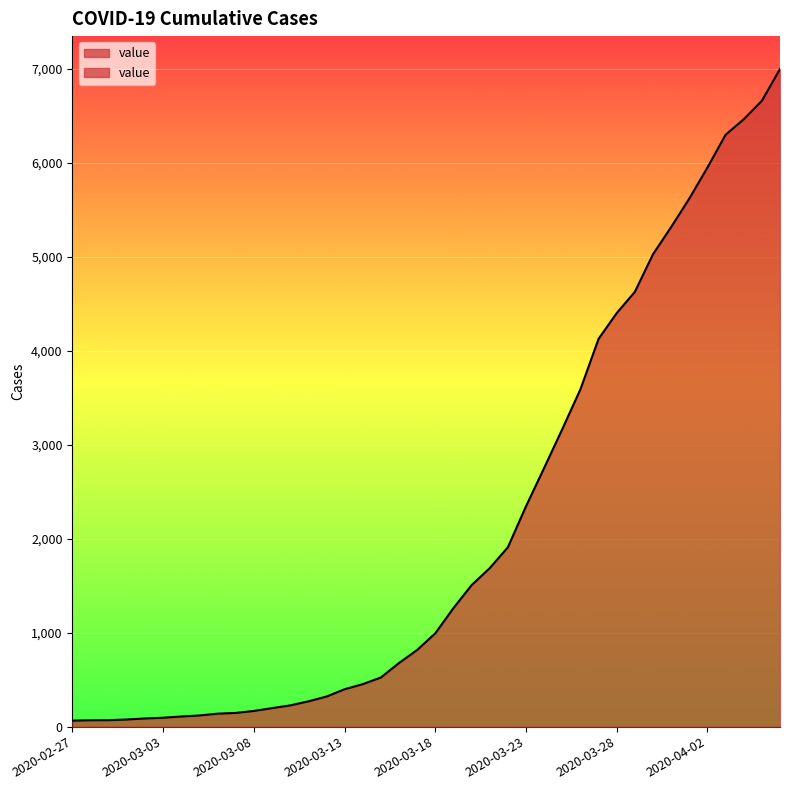

True or false: the data shows 36 at 2020-02-29.

False